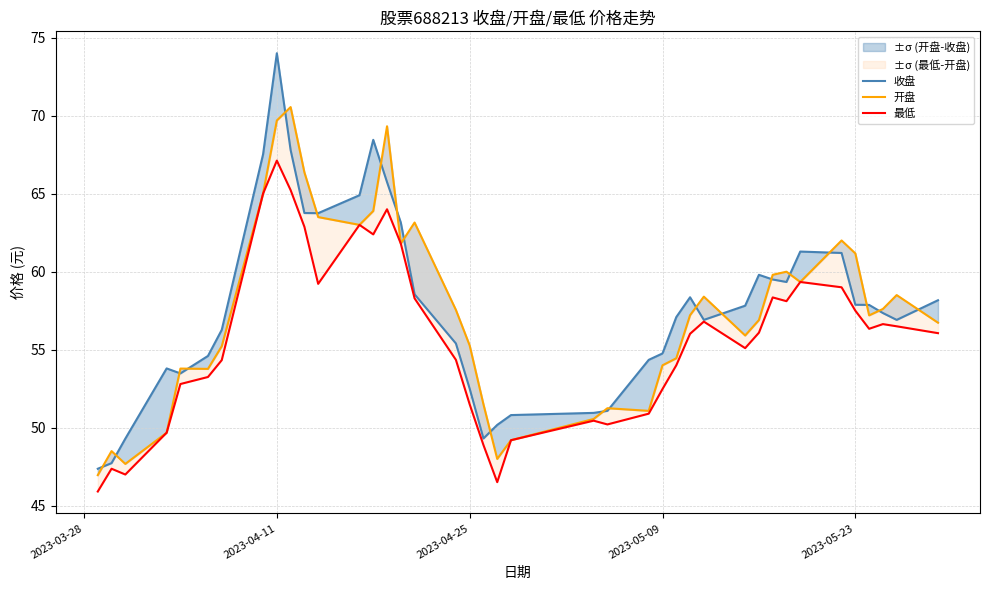

List the series in order of their overall mean, highest first.

收盘, 开盘, 最低